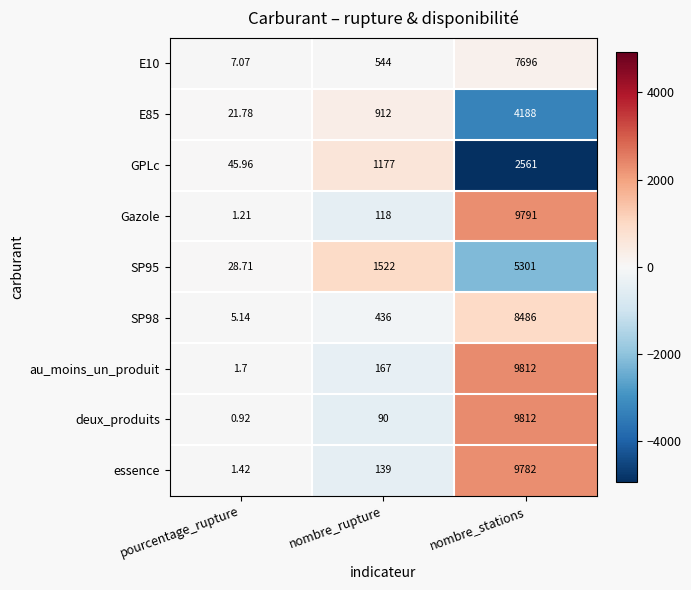

Which label corresponds to the largest value in the chart?

nombre_stations